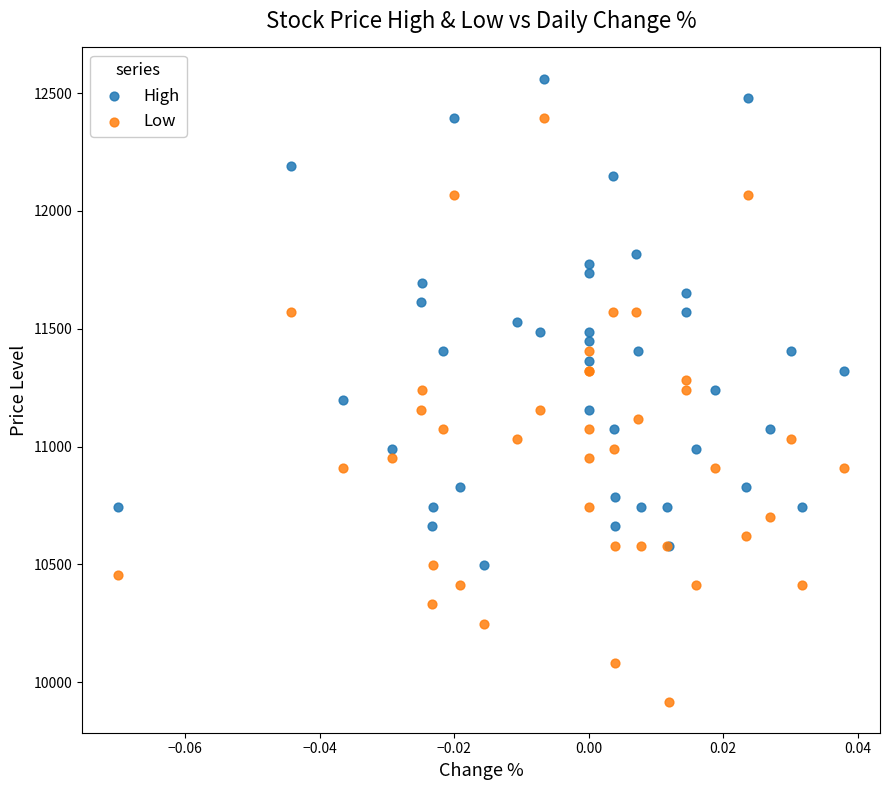

Which series has the largest Y range (max minus min)?

Low